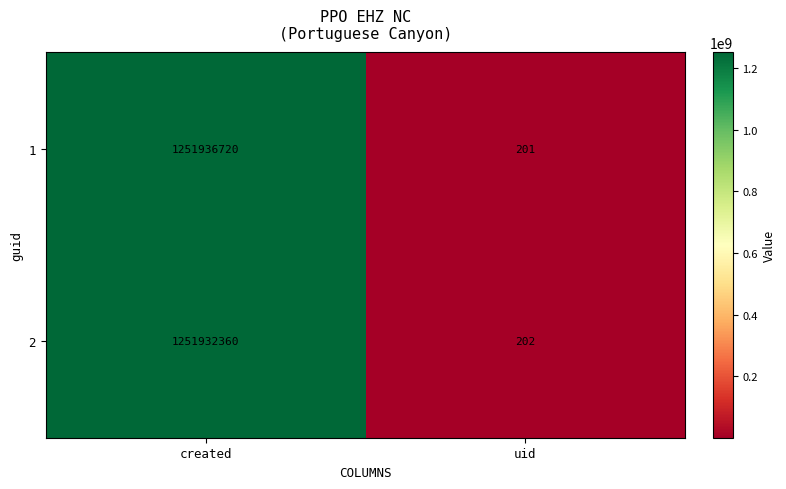

At created, list the series in order from largest to smallest.

1, 2